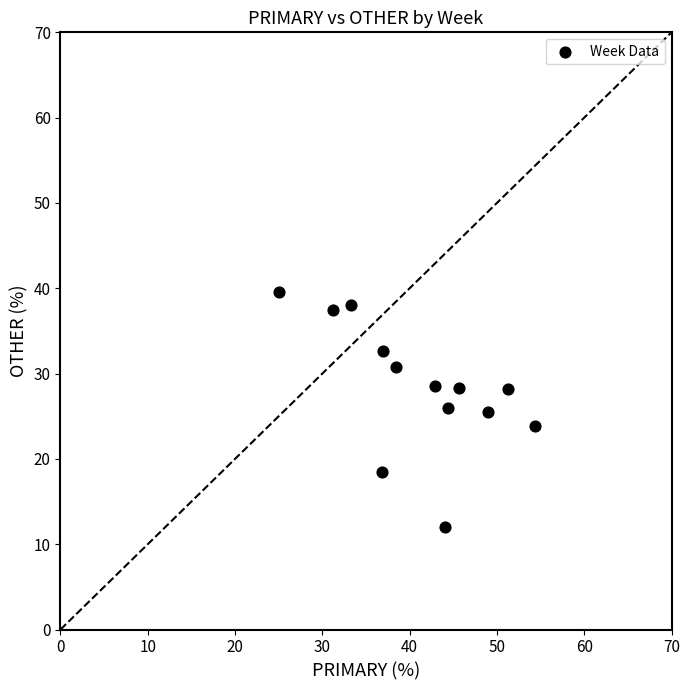

What is the range of X values (max minus min)?

29.3